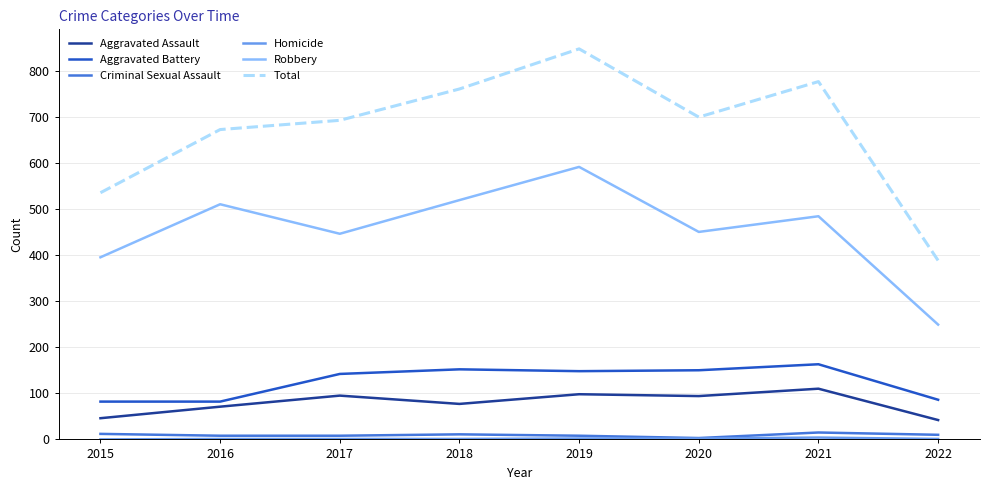

True or false: Aggravated Battery and Robbery cross at least once.

False